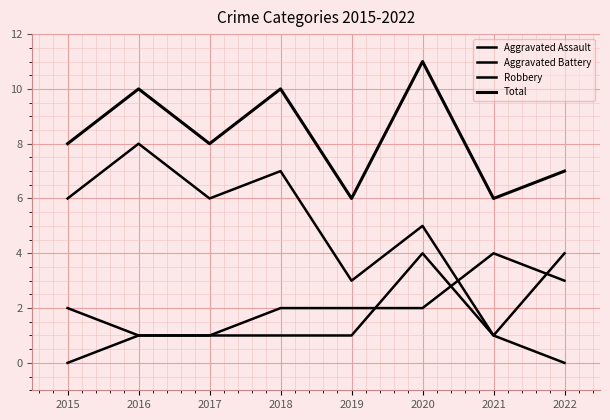

Which series has the largest total across all categories?

Total